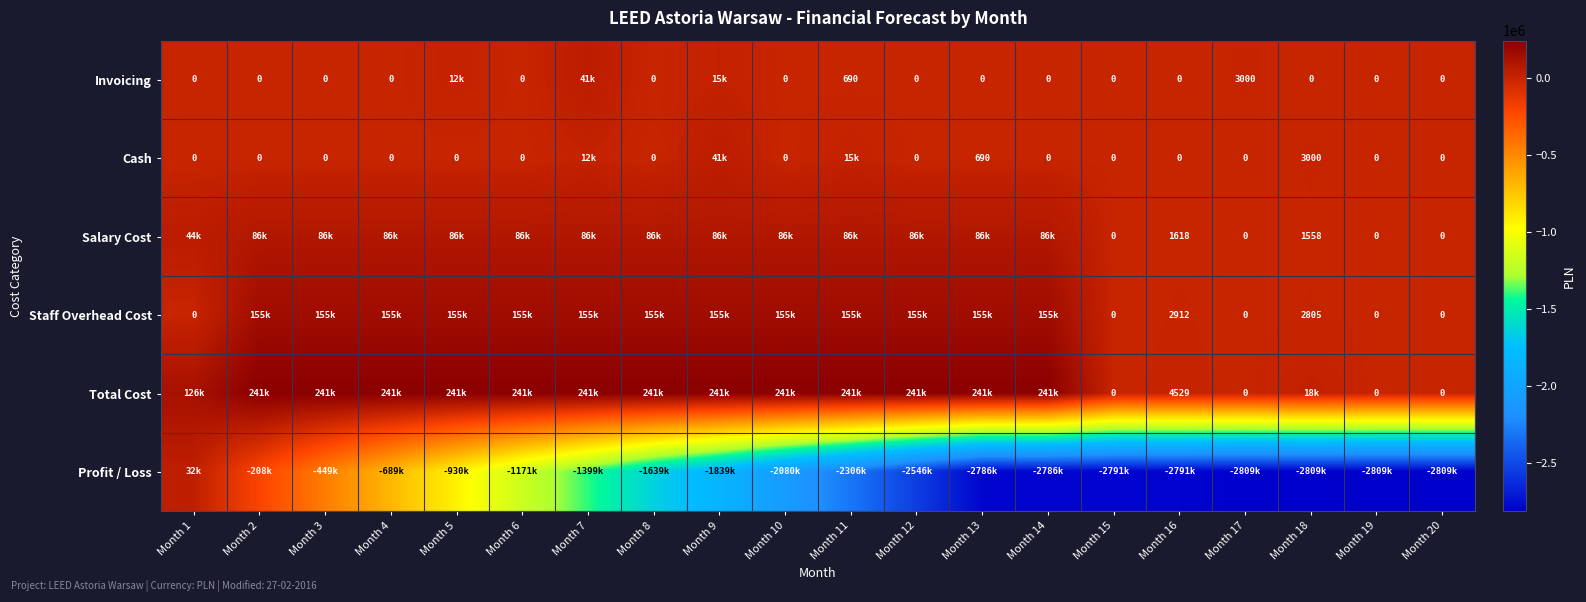

Which series has the widest spread of values?

Profit / Loss